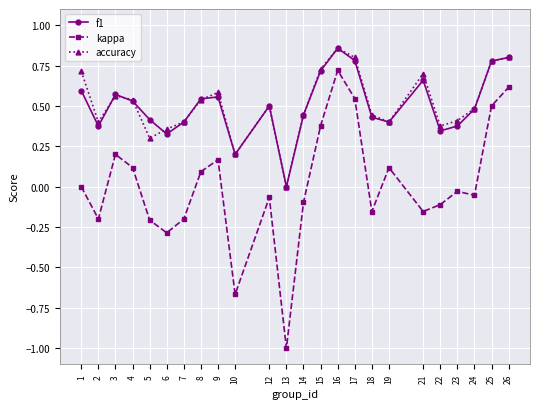

Is the value of kappa at 14 greater than the value of accuracy at 8?

No